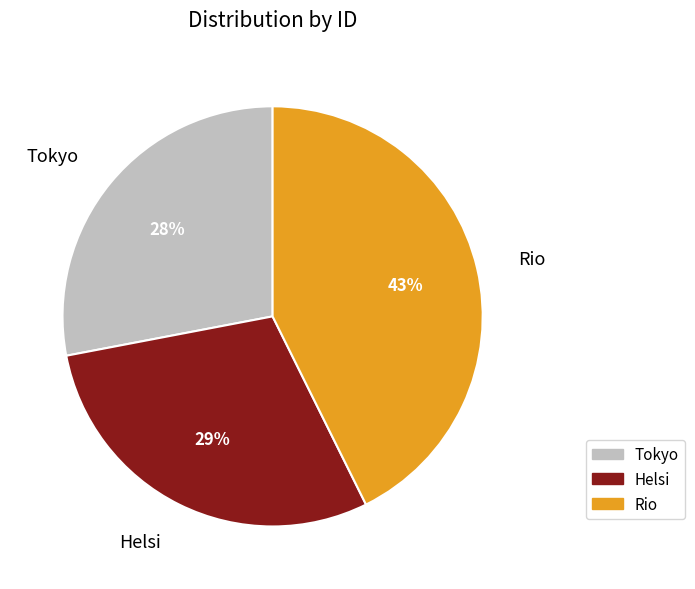

To the nearest percent, what portion does Tokyo represent?

28%